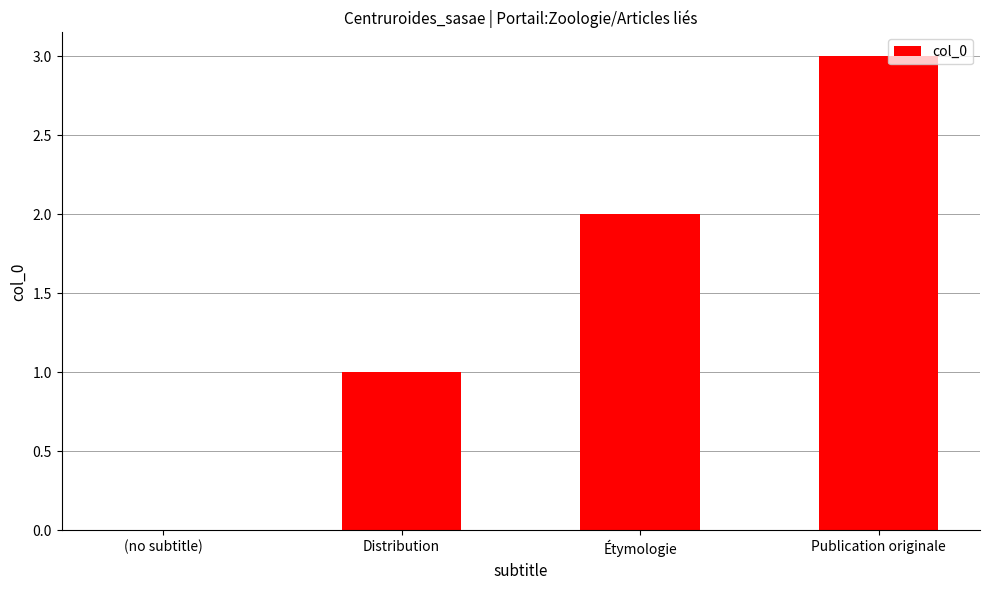

Between Distribution and (no subtitle), which is larger?

Distribution